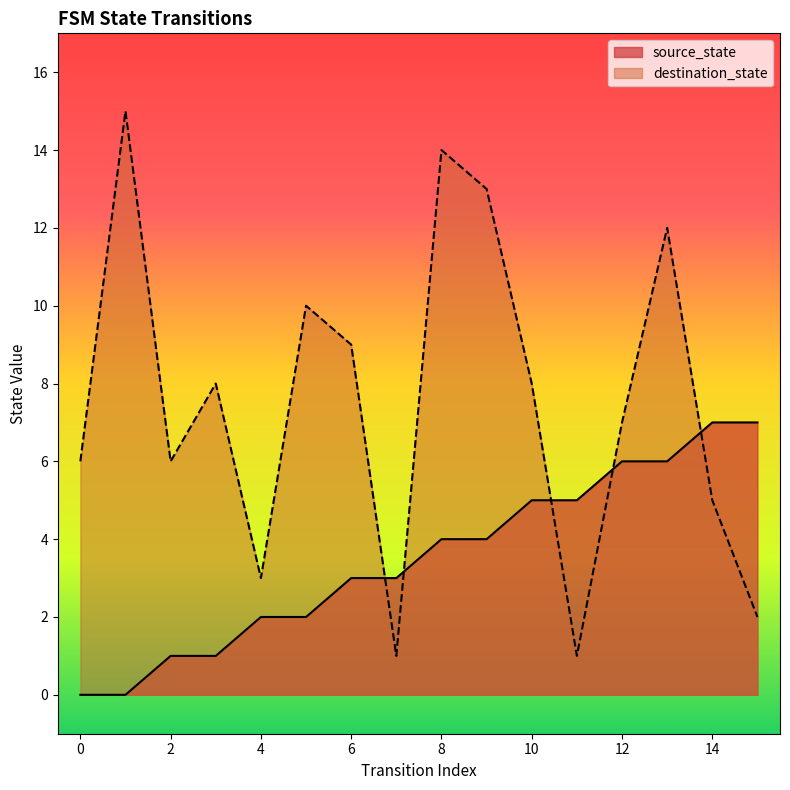

What is the difference between the source_state values at 7 and 1?

3